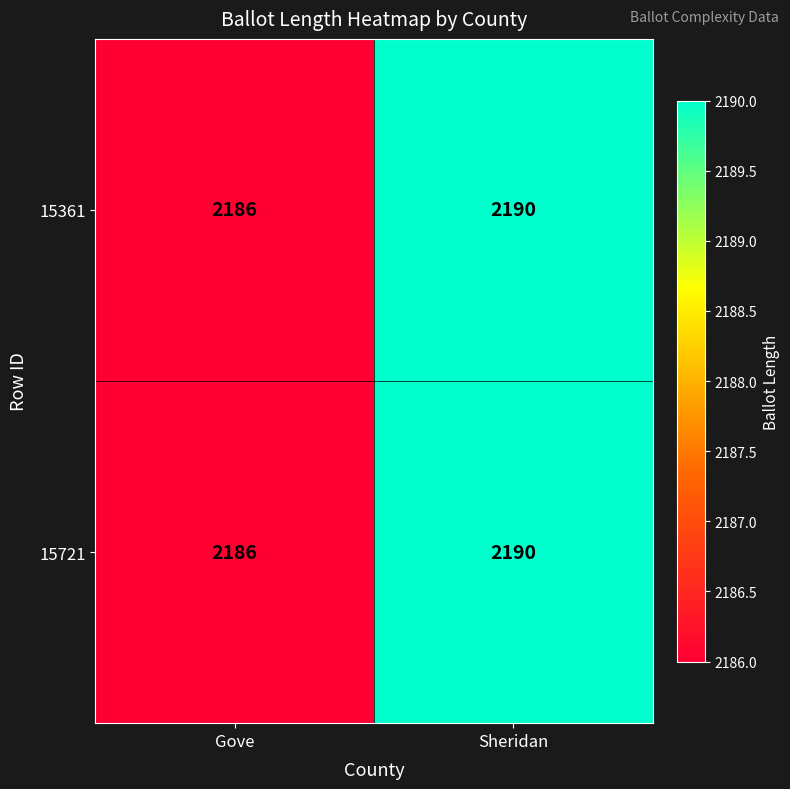

What is the greatest value displayed?

2190